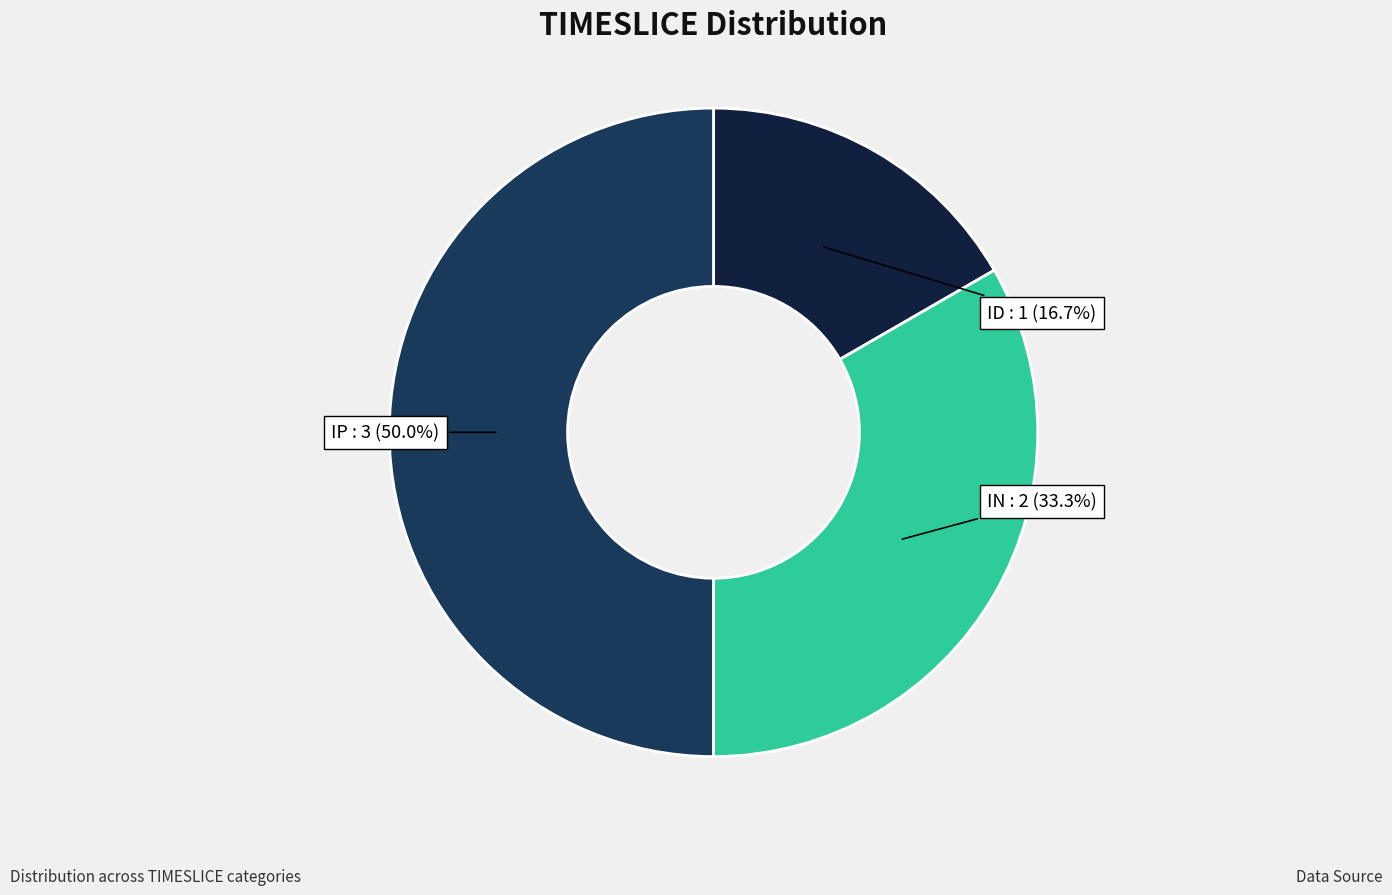

Rank the categories by value from lowest to highest.

ID, IN, IP